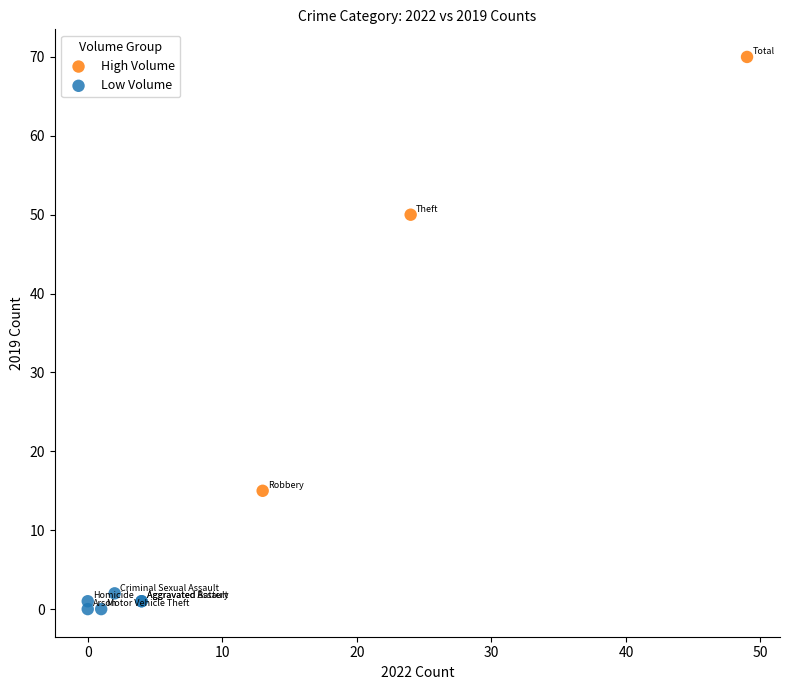

Which series has the widest spread of Y values?

High Volume